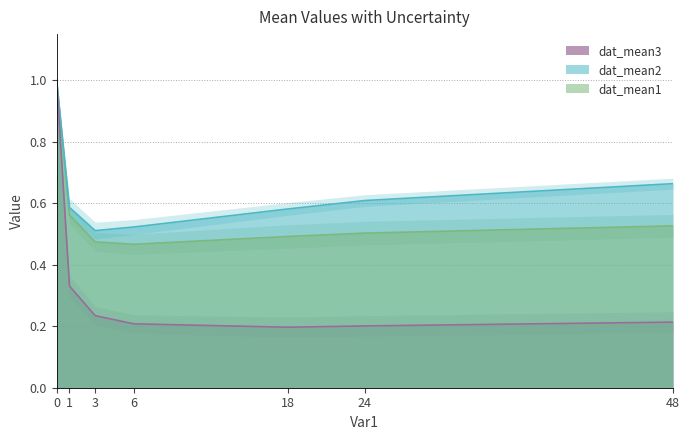

The dat_mean3 series shows 0.4 at 0. True or false?

False